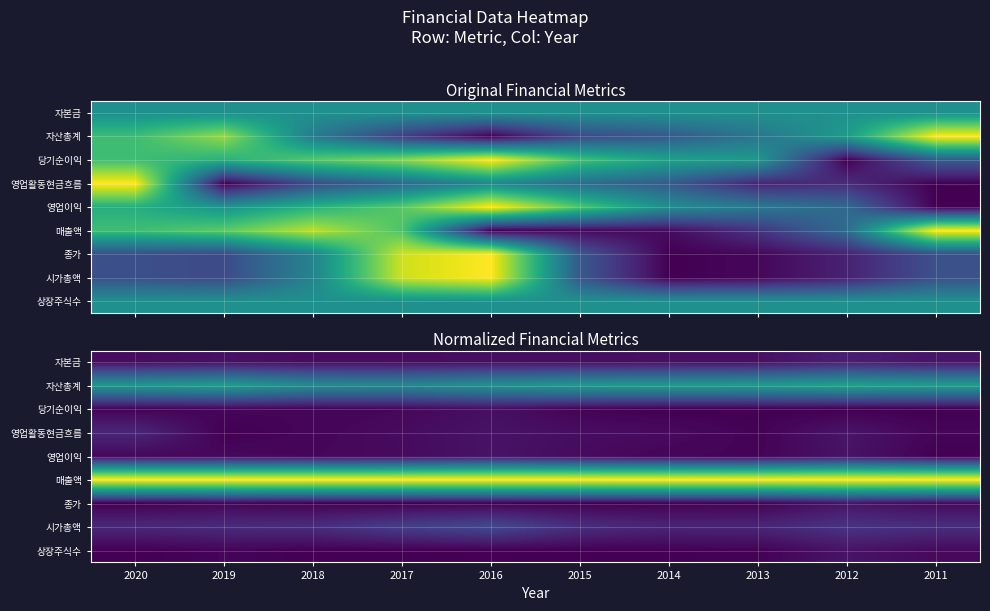

What is the maximum value shown in the chart?

1.0